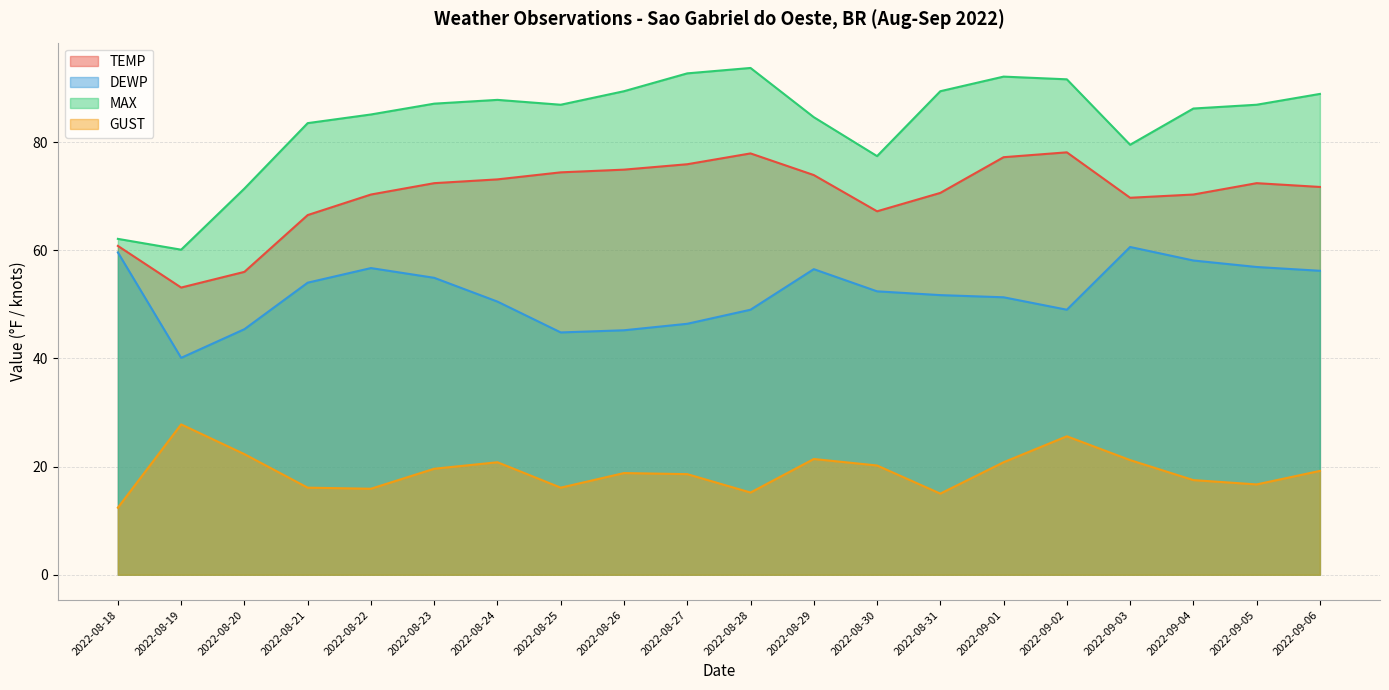

What is the difference between the maximum and minimum values in the DEWP series?

20.5